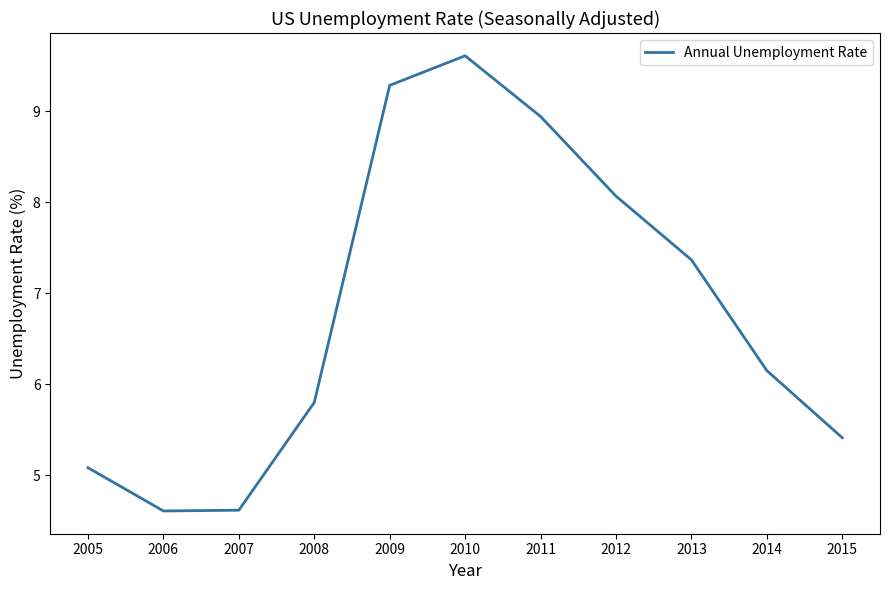

True or false: the data shows 8.9 at 2011.

True